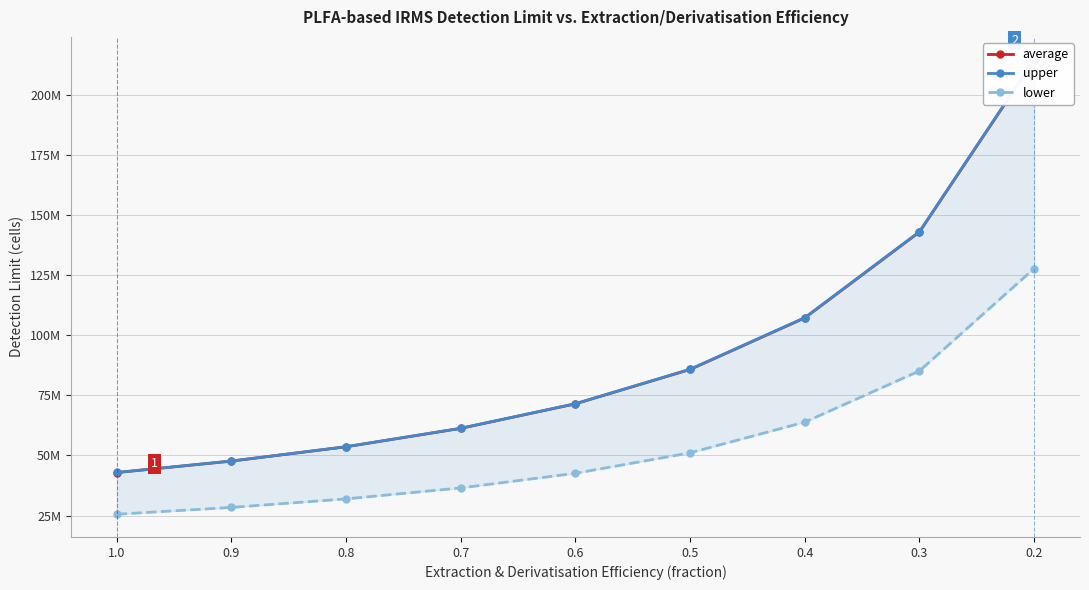

Which series has the widest spread of values?

upper